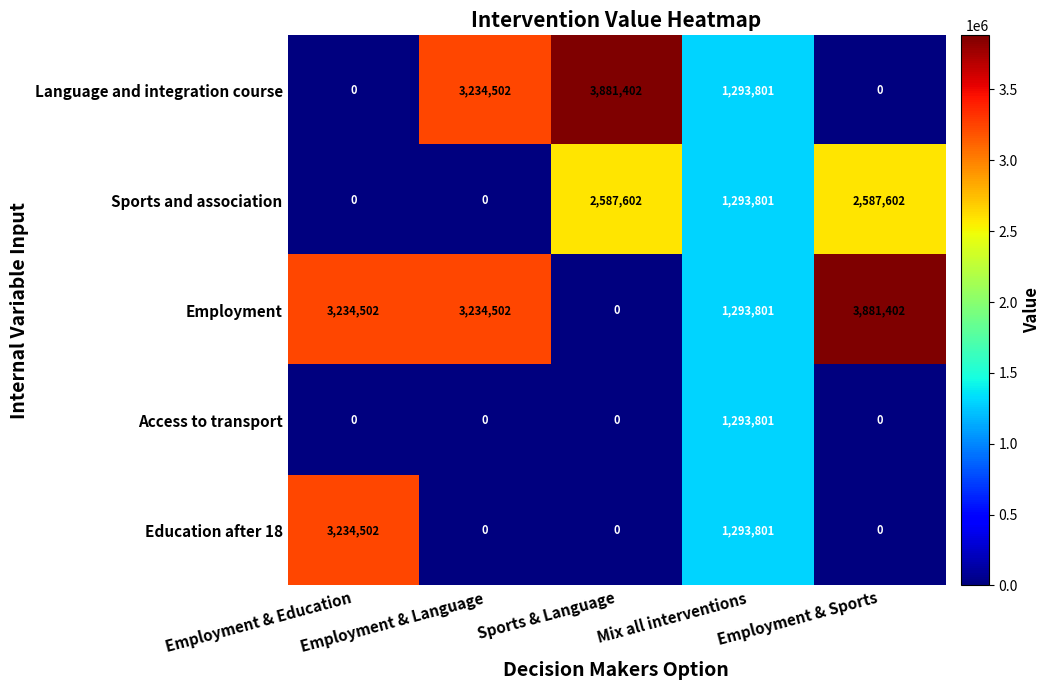

What is the difference between the highest and lowest values at Employment & Language?

3234502